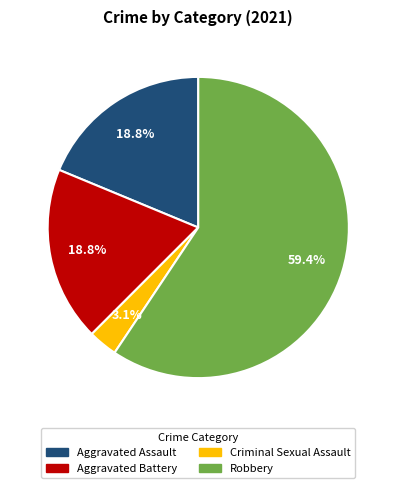

Between Aggravated Assault and Robbery, which is larger?

Robbery